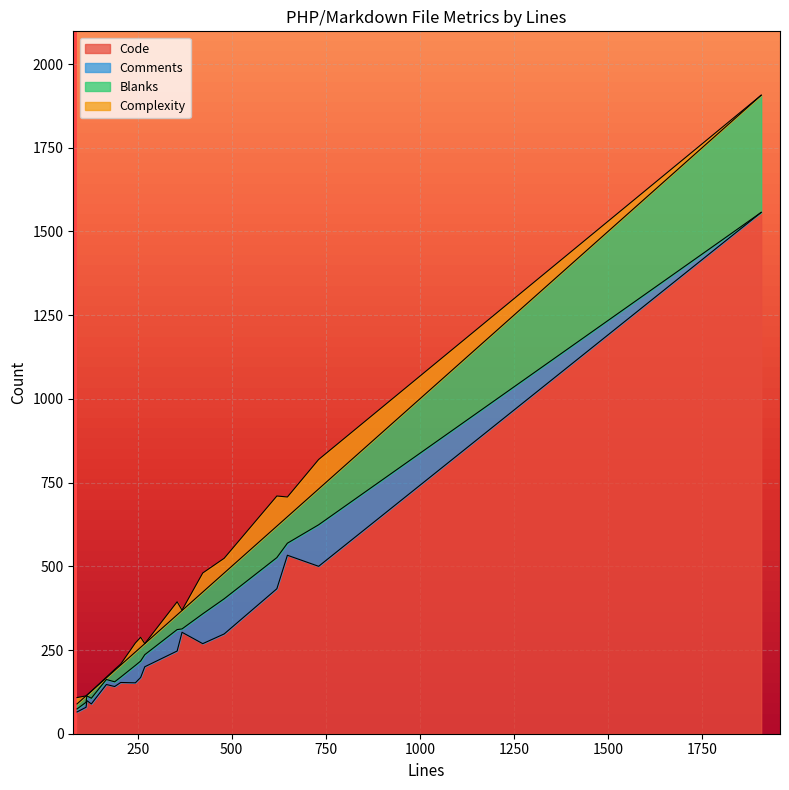

What is the lowest value of the Code series?

65